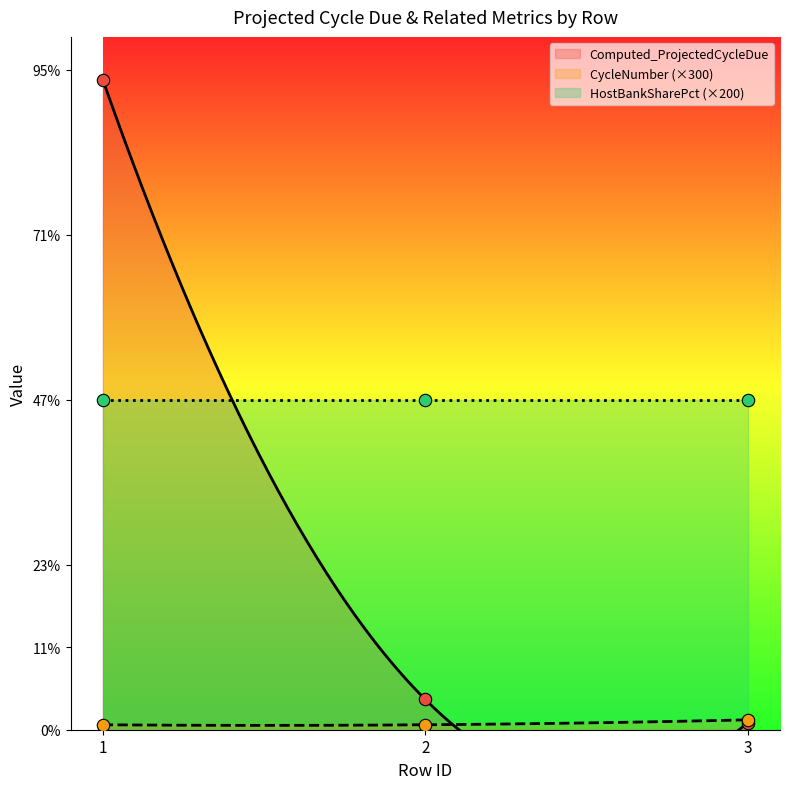

Which series contains the highest Y value?

Computed_ProjectedCycleDue